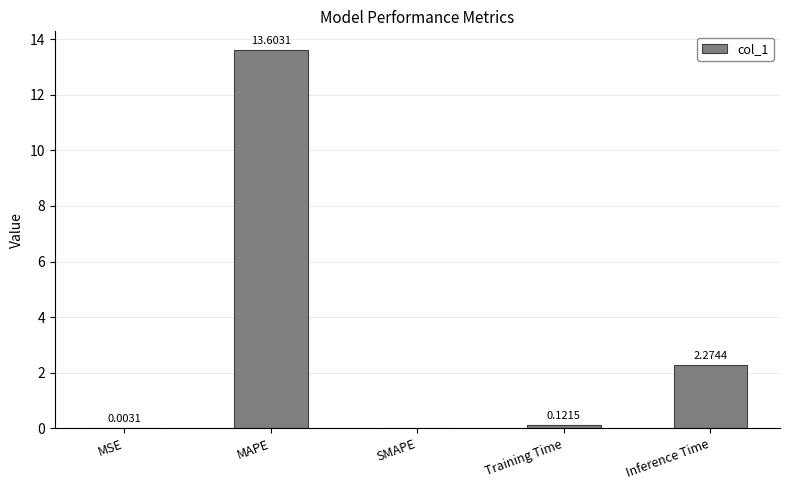

What is the sum of all values?

16.0